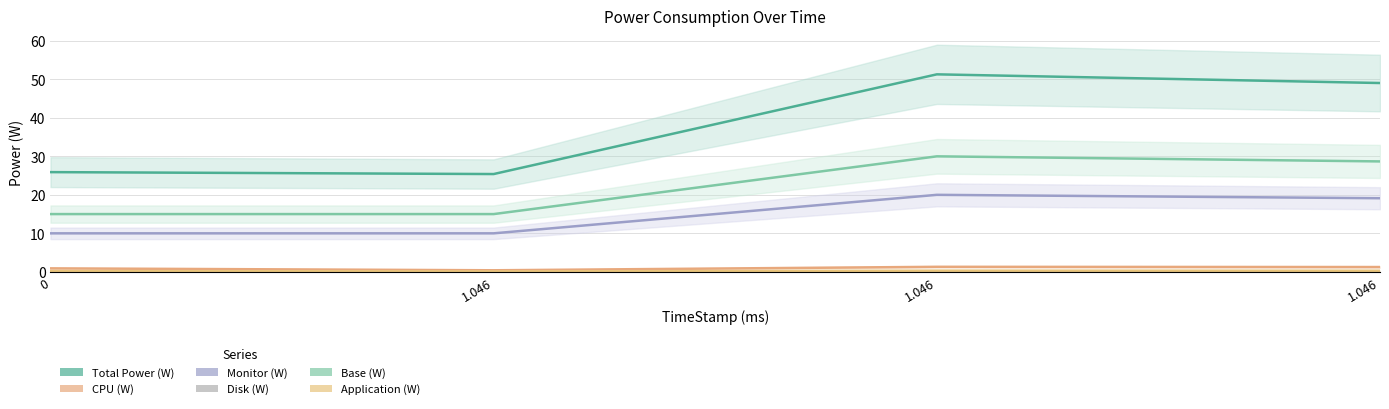

Which series has the widest spread of values?

Total Power (W)